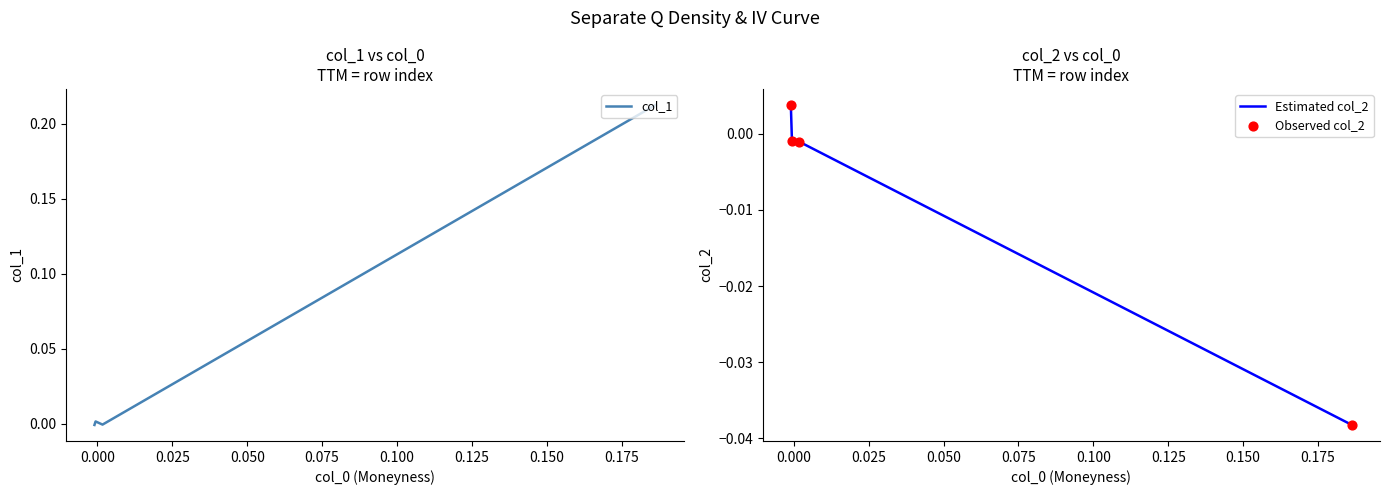

Which series contains the lowest Y value?

Estimated col_2